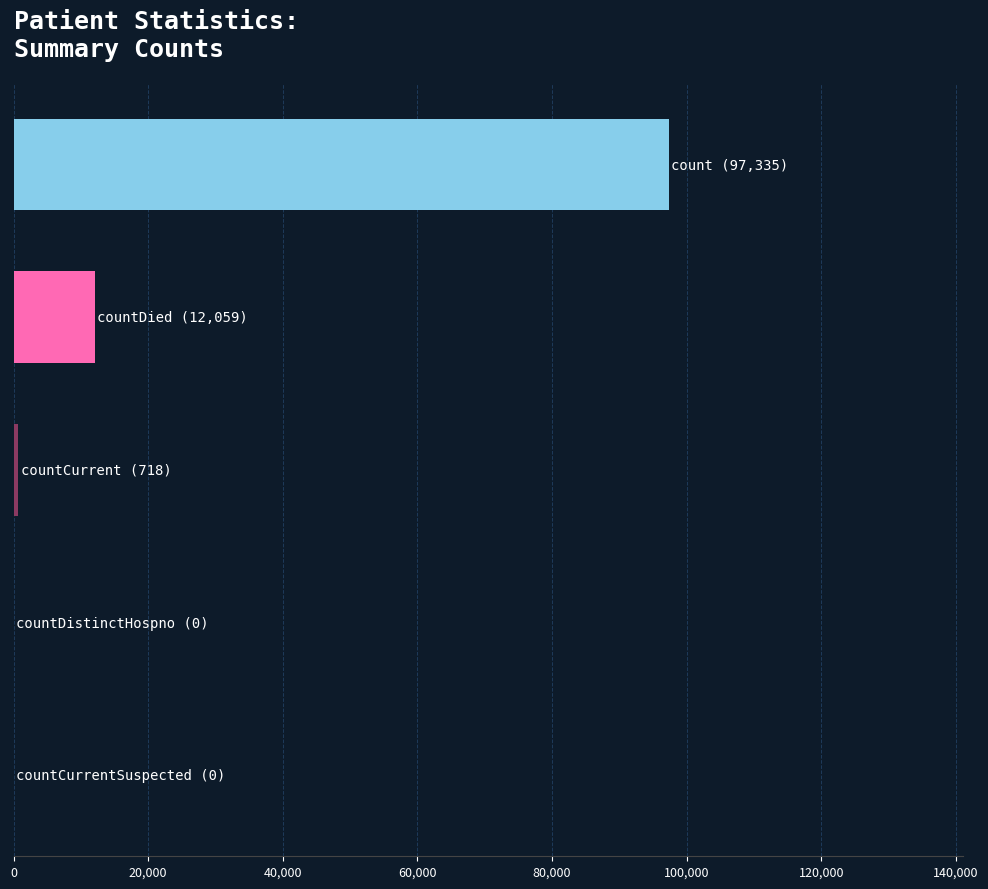

What is the maximum value shown in the chart?

97335